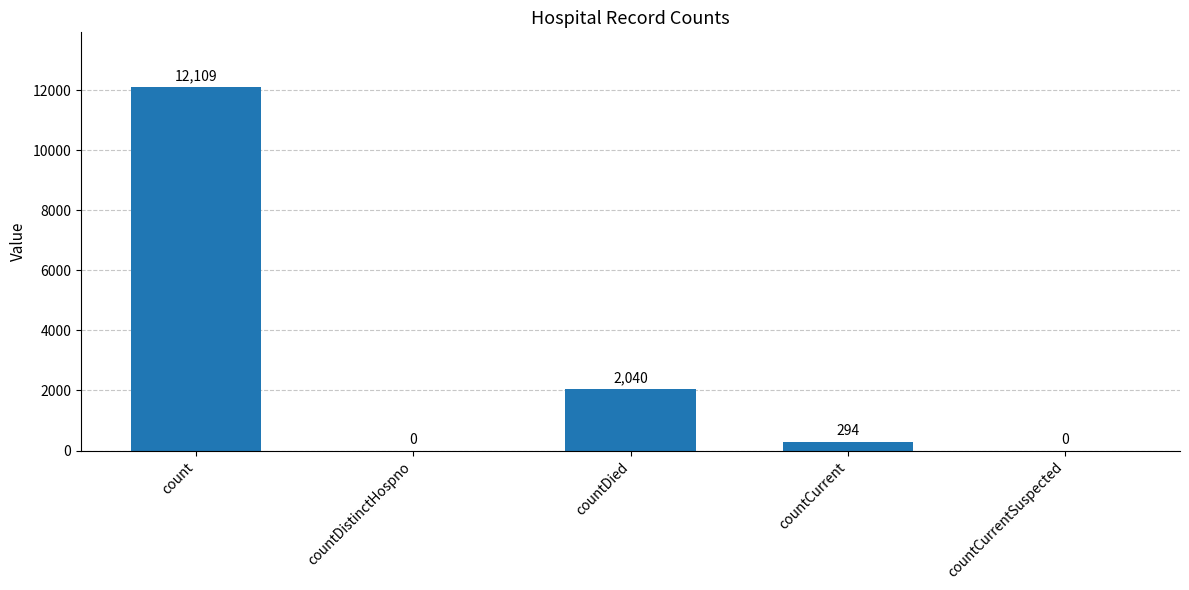

True or false: the data shows 0 at countDistinctHospno.

True